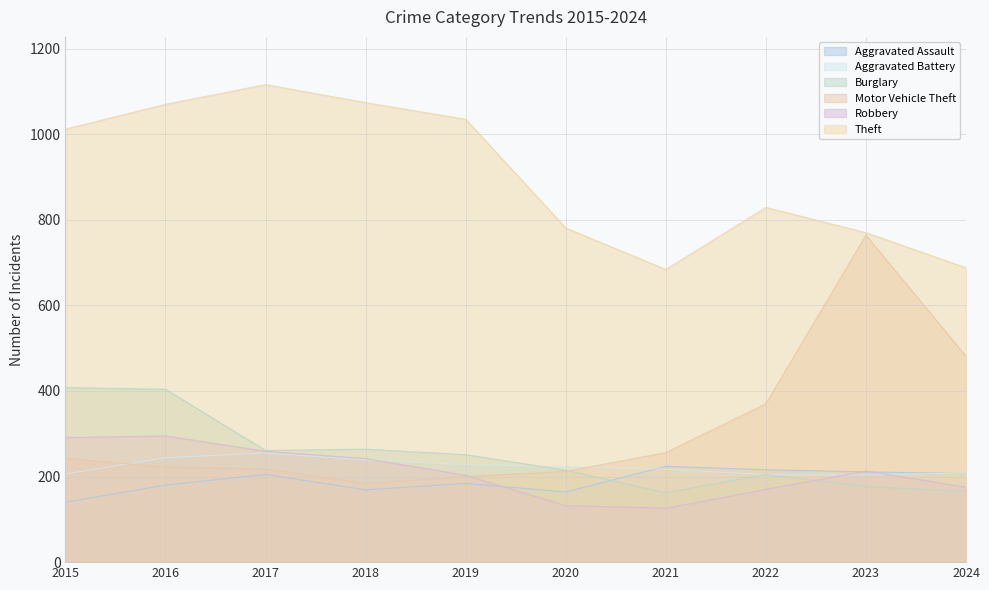

The Theft series shows 523 at 2018. True or false?

False